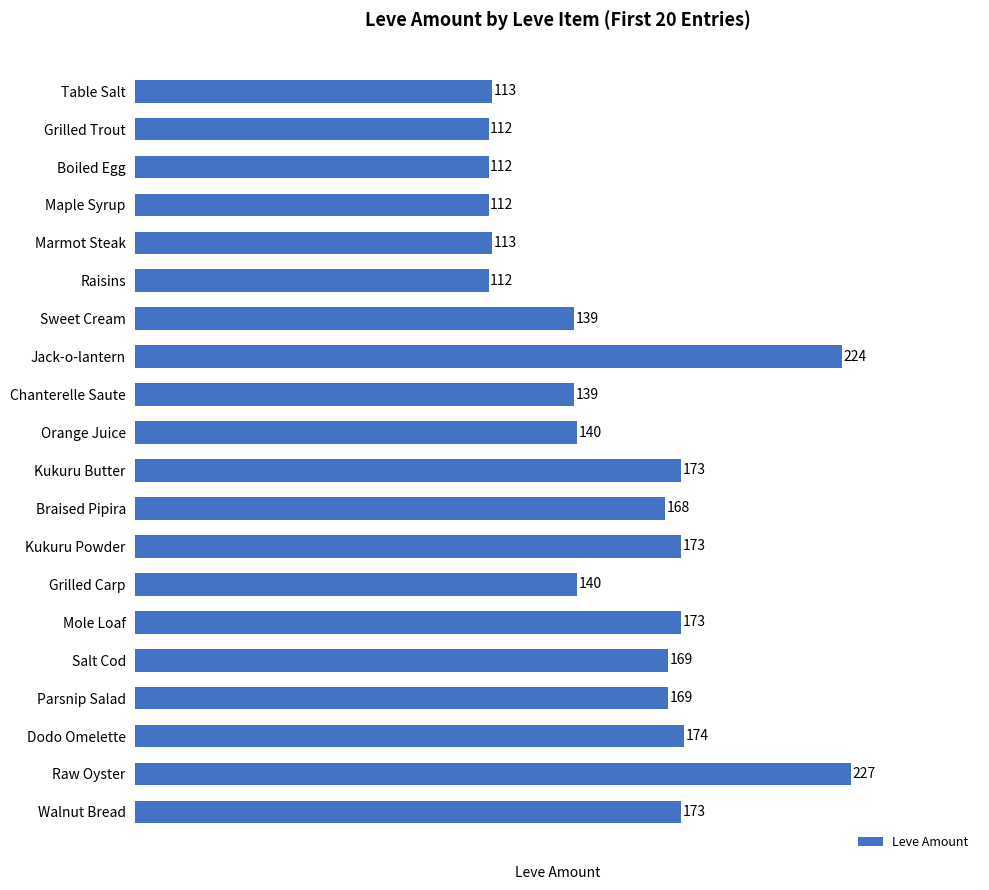

Are the bars grouped side by side (vs. stacked)?

No